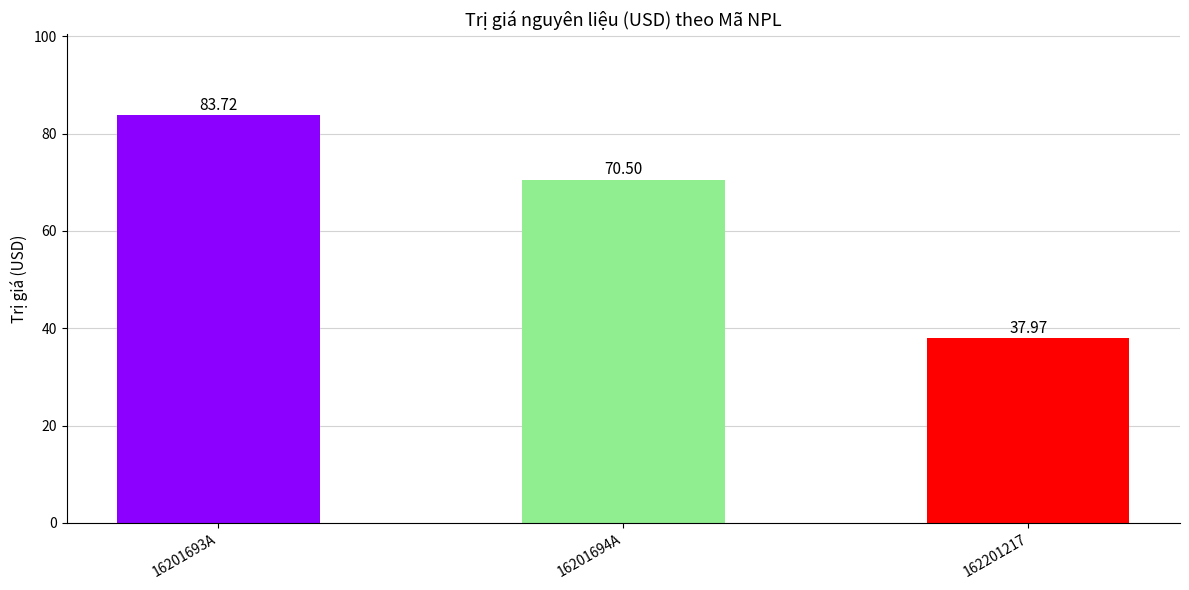

The chart shows a value of 56.8 at 16201693A. True or false?

False